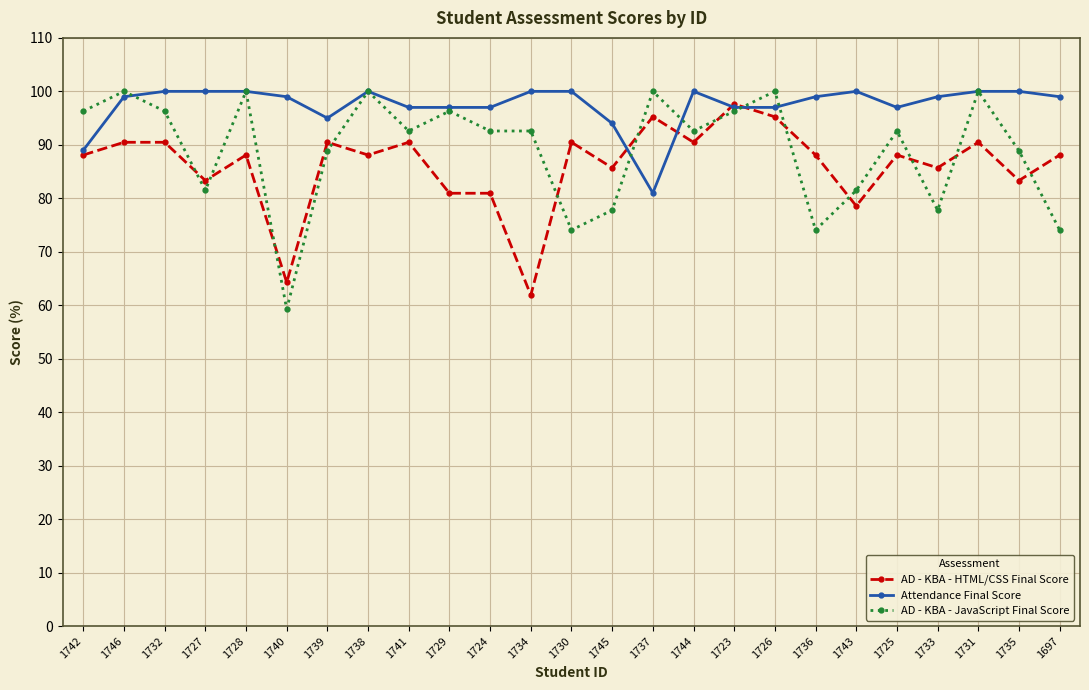

Between which two adjacent categories do AD - KBA - HTML/CSS Final Score and AD - KBA - JavaScript Final Score first intersect?

1732 and 1727